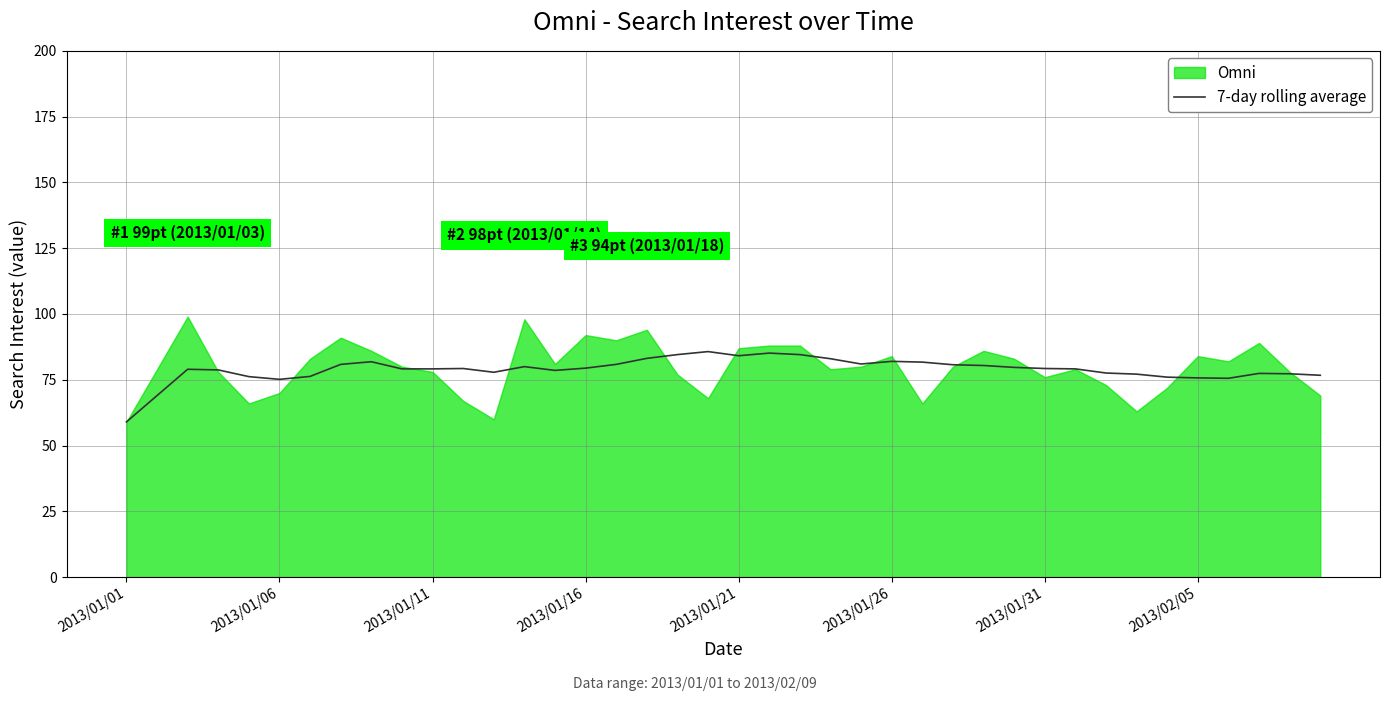

The value of 7-day rolling average at 2013/01/26 is 82.0. True or false?

True